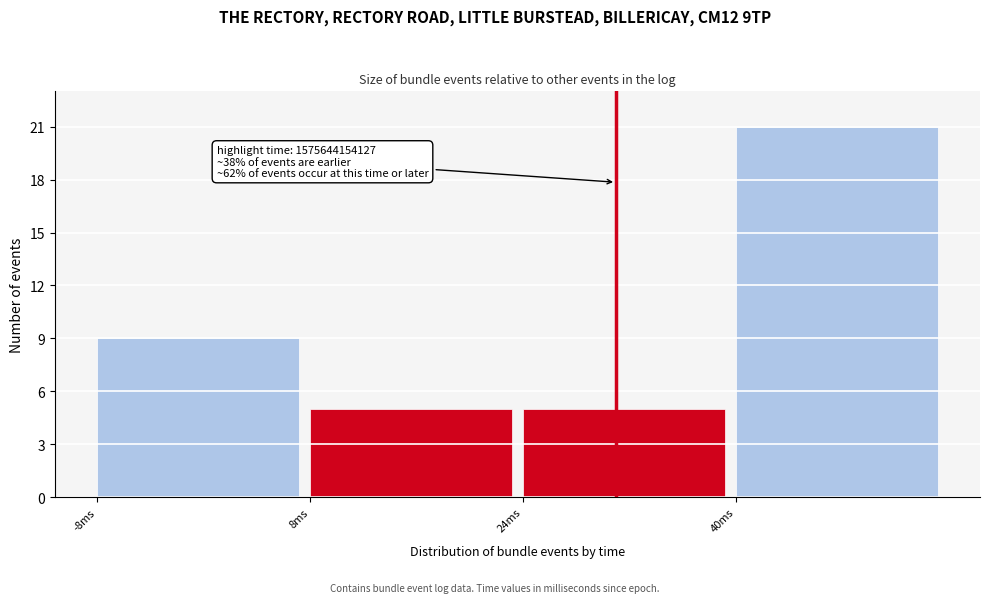

Reading left to right, what are all the values shown in this chart?

-8ms=9	8ms=5	24ms=5	40ms=21